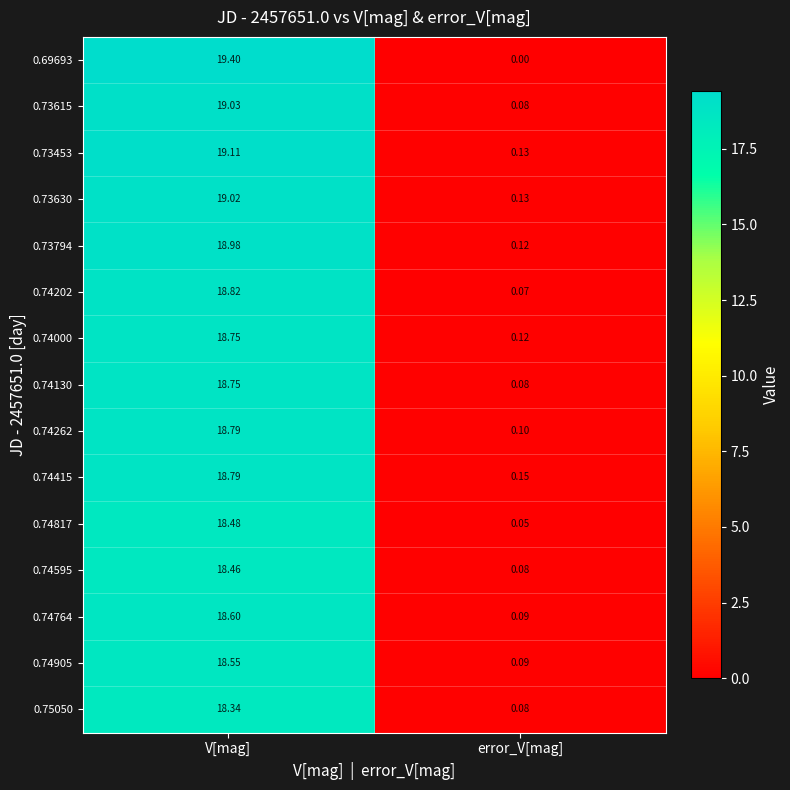

Which series has the widest spread of values?

0.69693